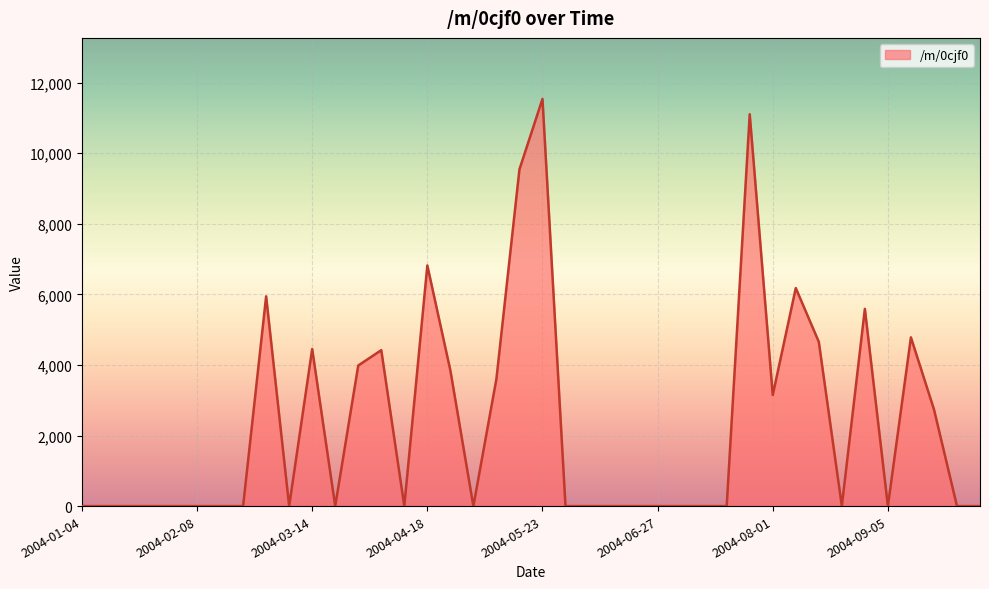

What is the maximum value shown in the chart?

11535.8